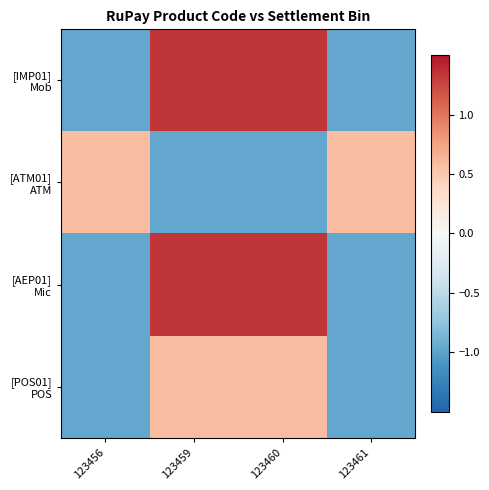

What is the spread (max minus min) of values at 123459?

2.3